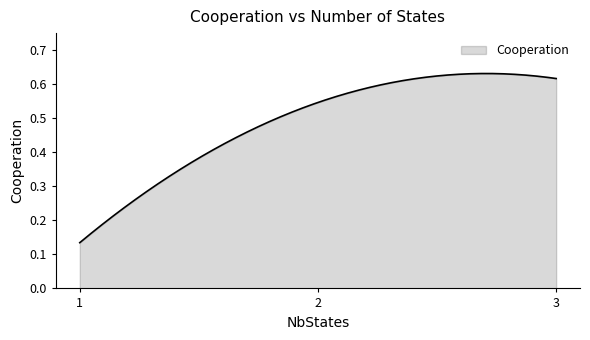

List the labels in order of value, smallest first.

1, 2, 3